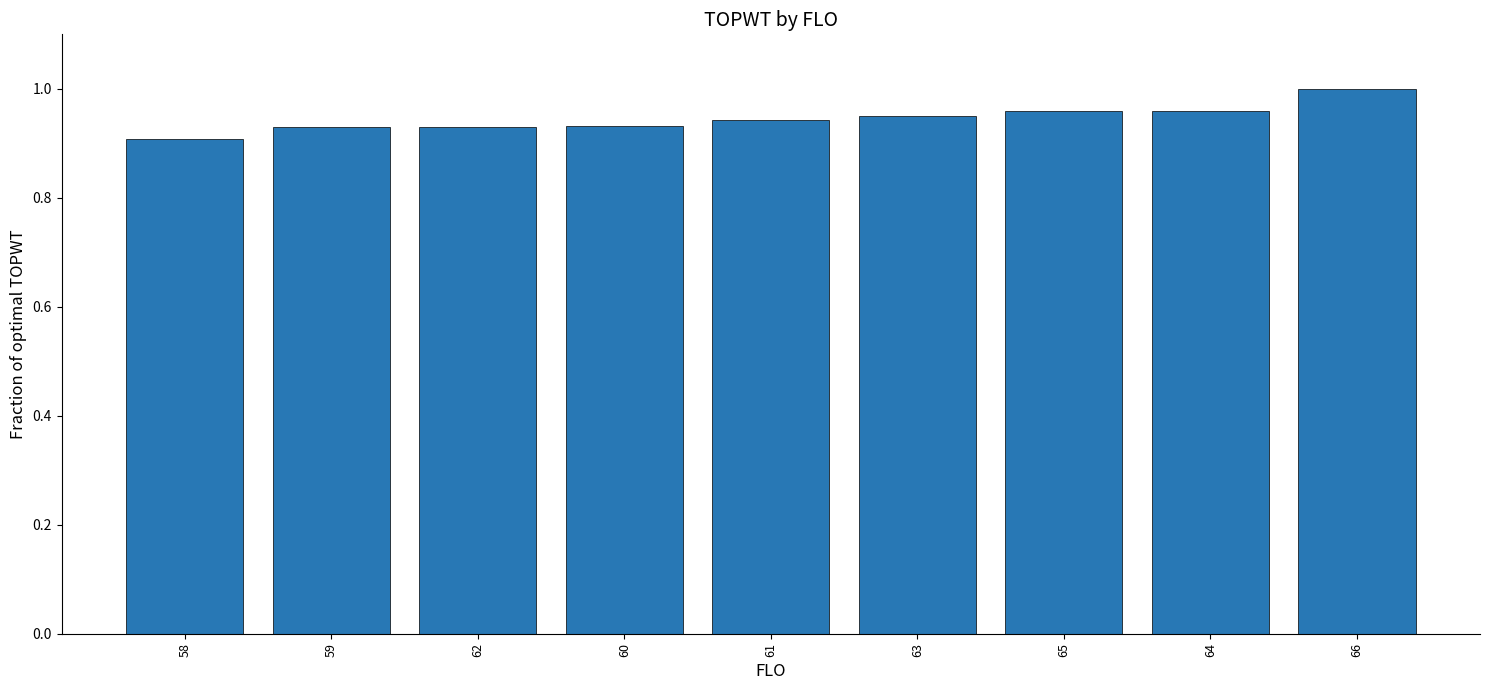

What is the sum of the values at 60 and 62?

1.9